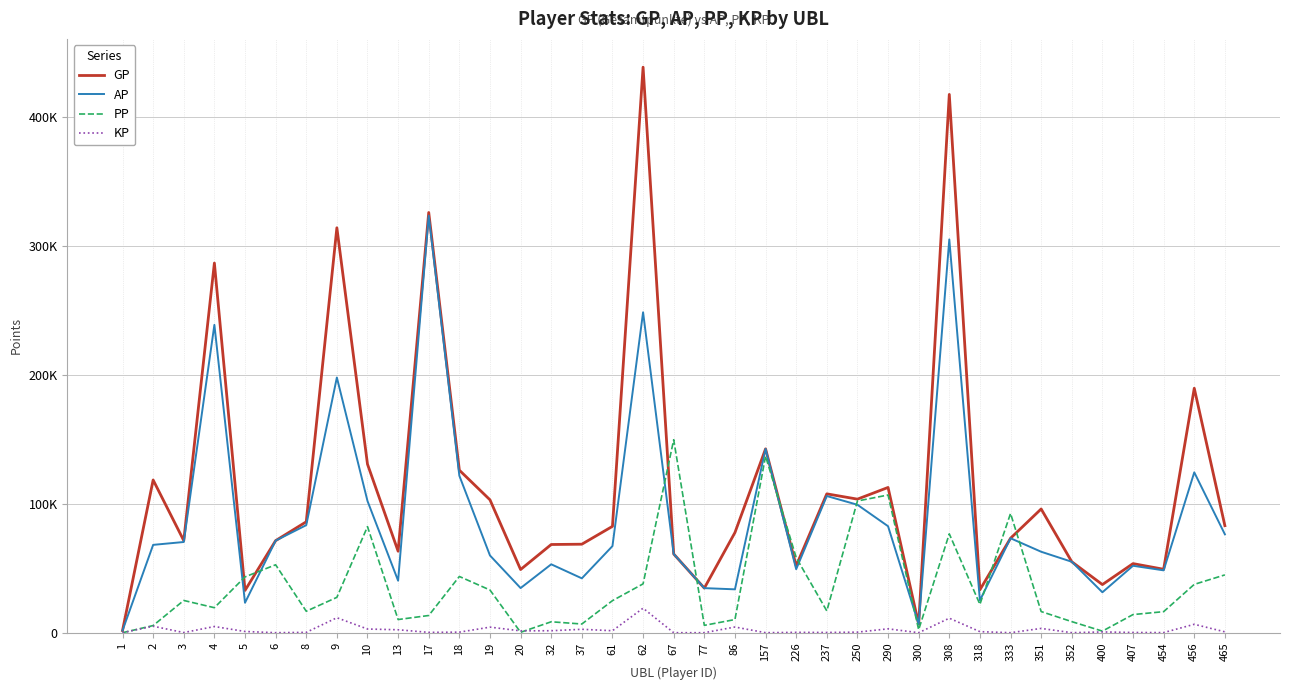

At which category is the sum across all series the highest?

308